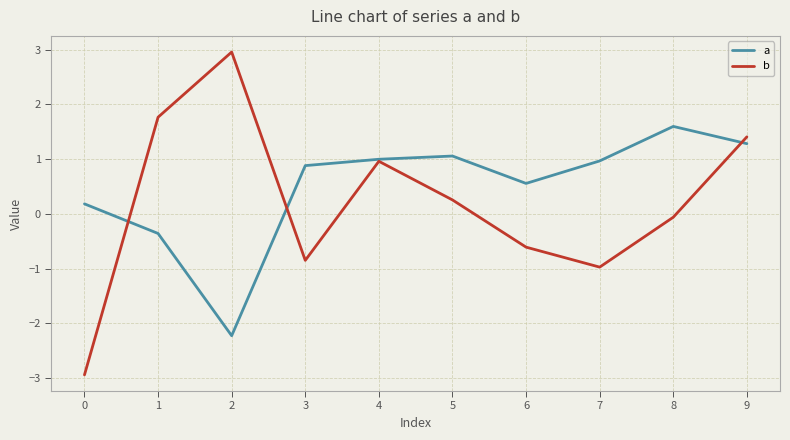

True or false: b has a value of 3.0 at 2.

True